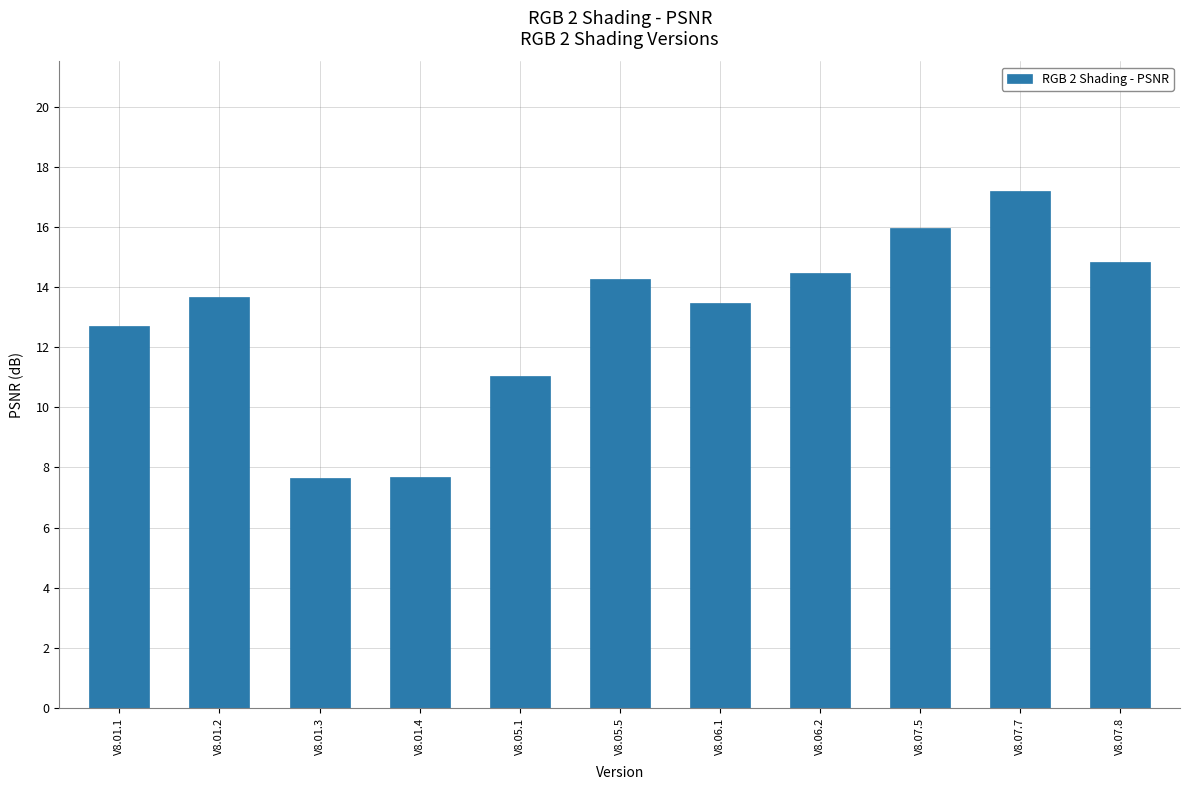

Are the bars horizontal?

No